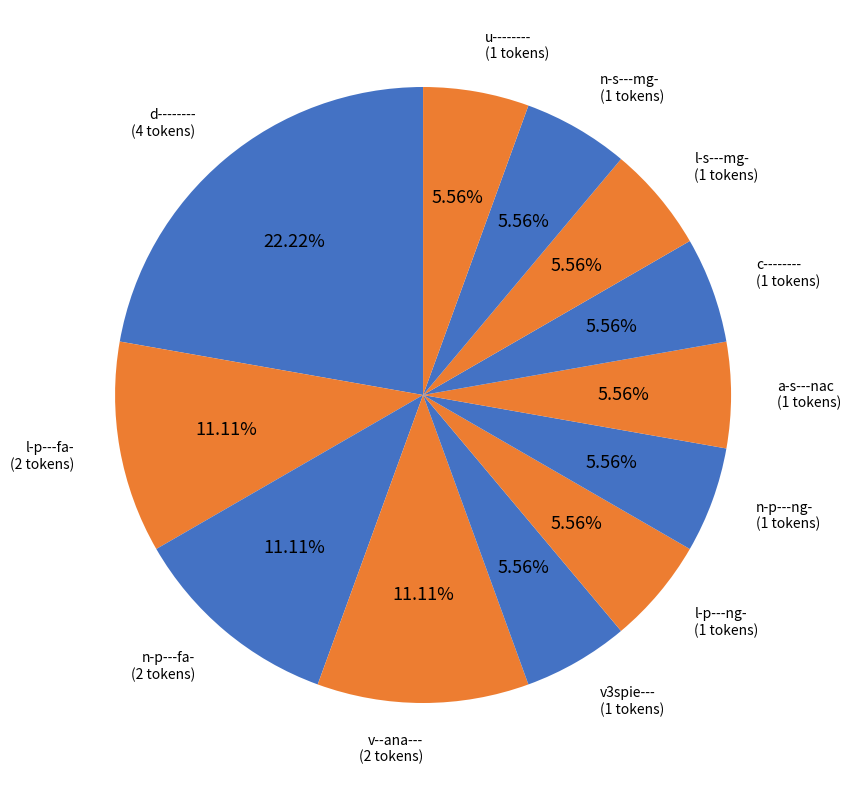

Count the number of slices in the pie.

12